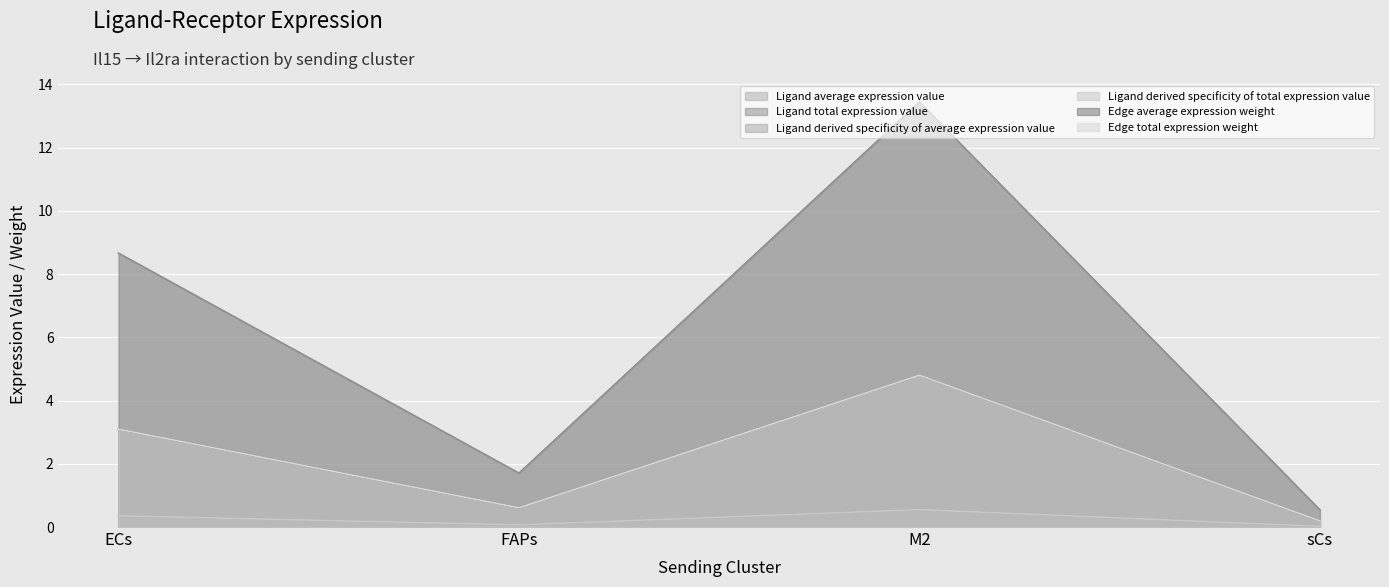

How many interior local valleys does the Ligand derived specificity of total expression value series have?

1